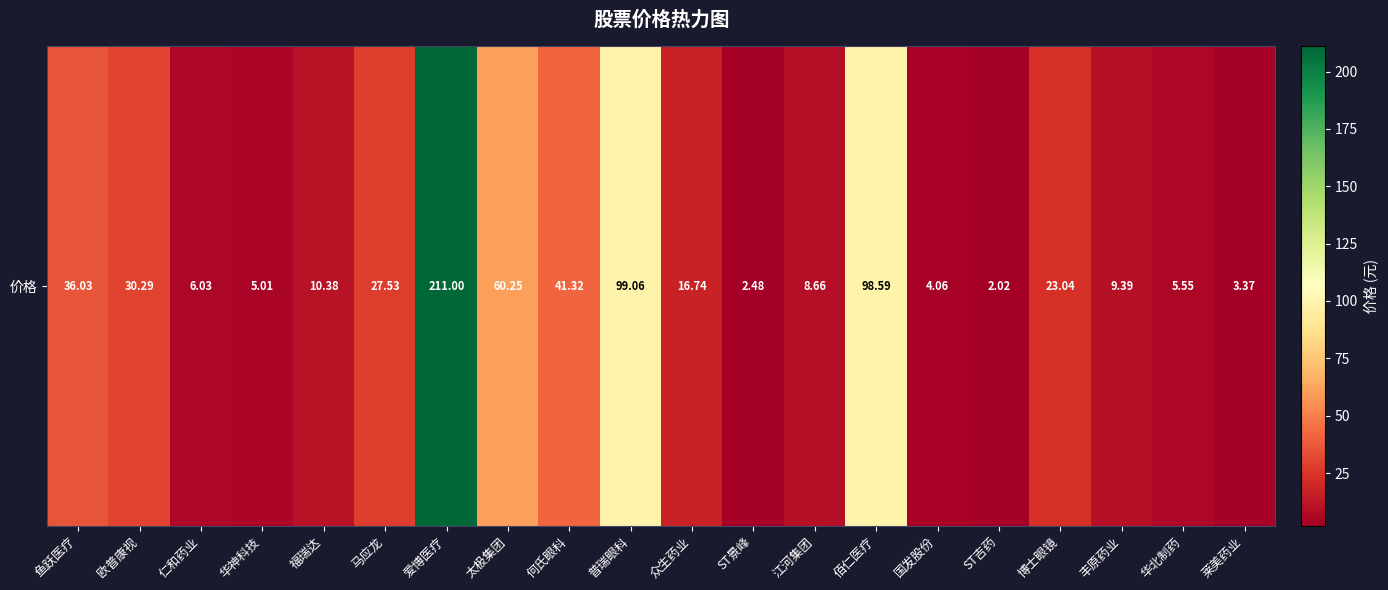

Which label corresponds to the smallest value in the chart?

ST吉药